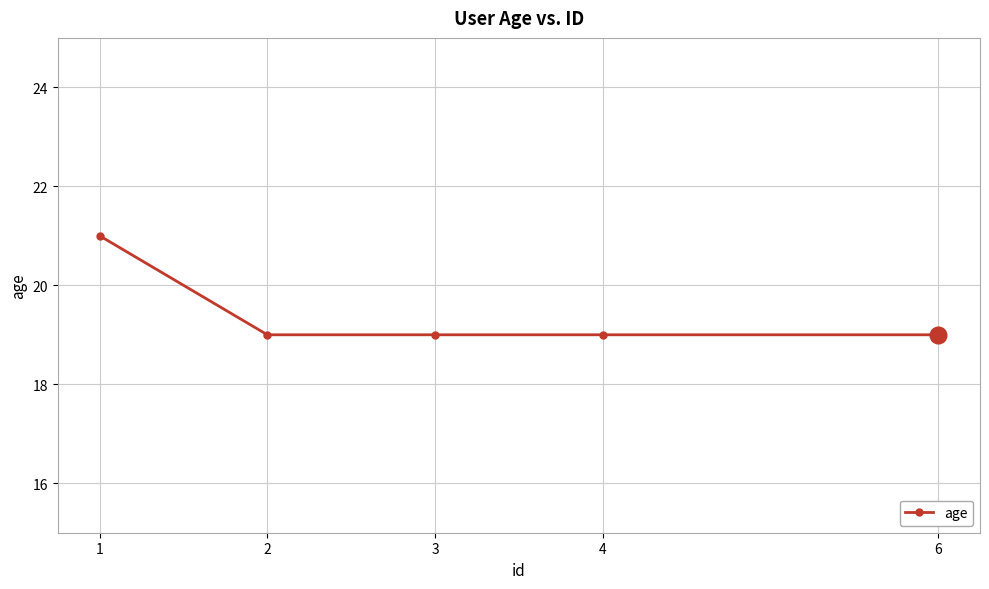

How many lines are shown in the chart?

1